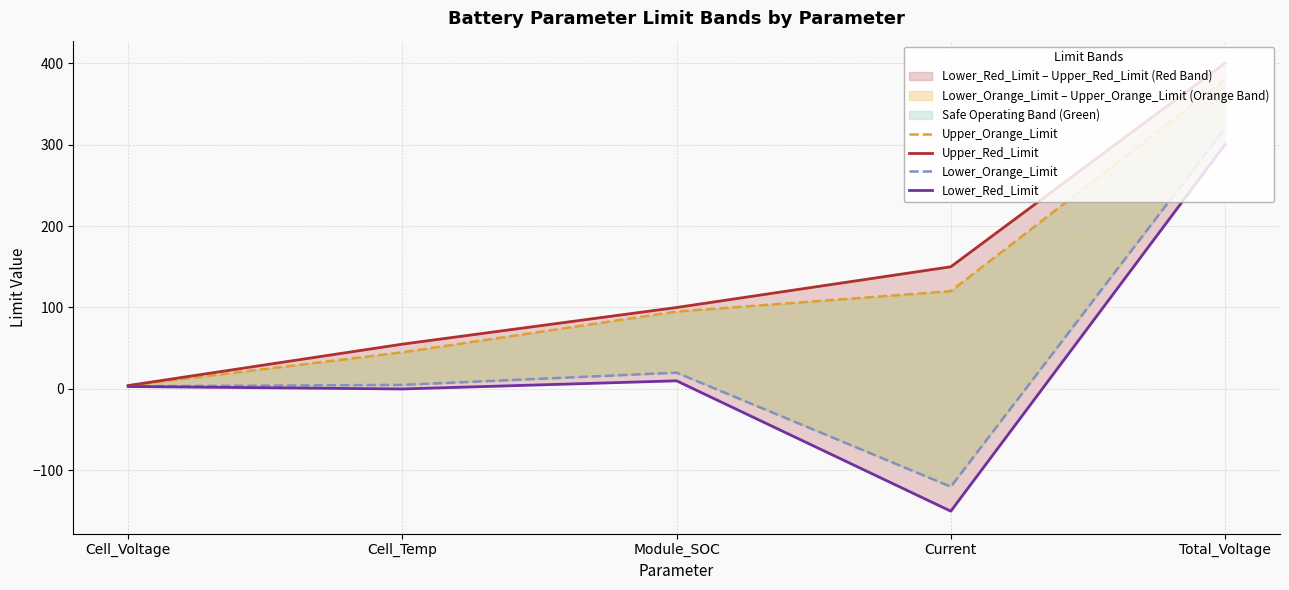

Is the value of Lower_Orange_Limit at Cell_Voltage greater than the value of Upper_Red_Limit at Current?

No